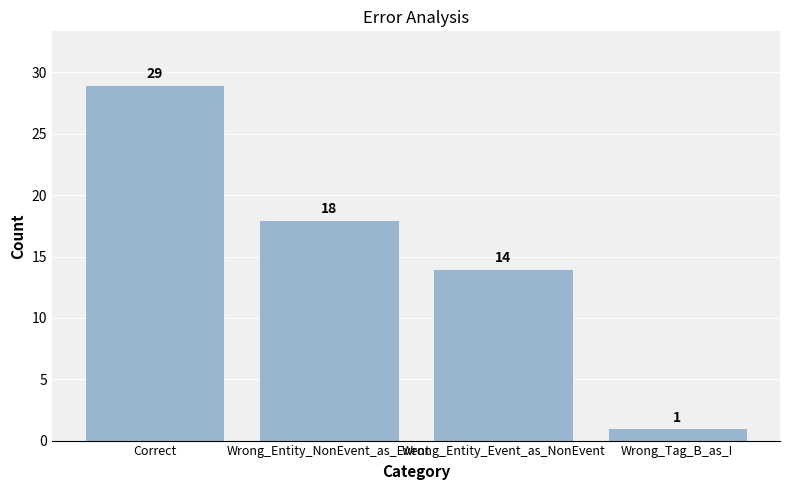

Where is the data nearest to the value 15?

Wrong_Entity_Event_as_NonEvent